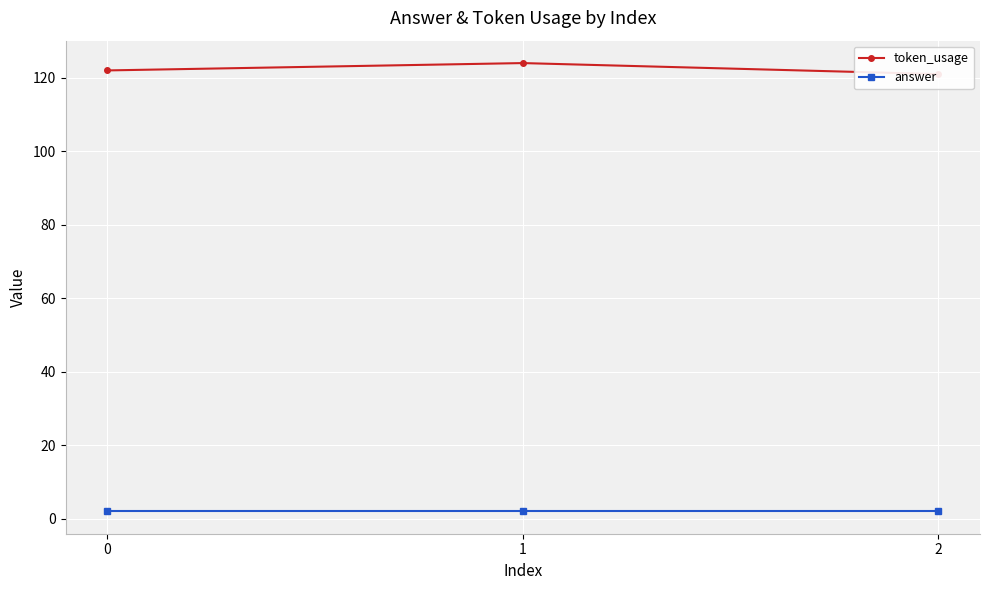

Does the chart display data point markers on the line(s)?

Yes